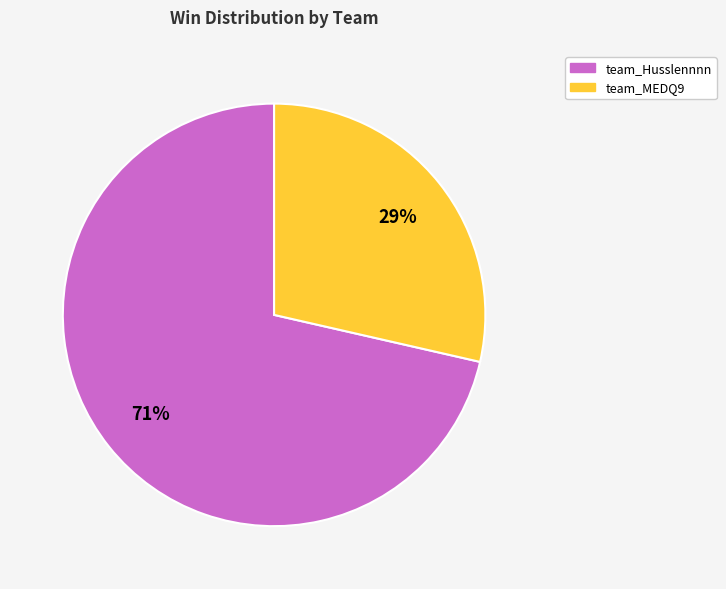

What is the smallest slice in the pie chart?

team_MEDQ9